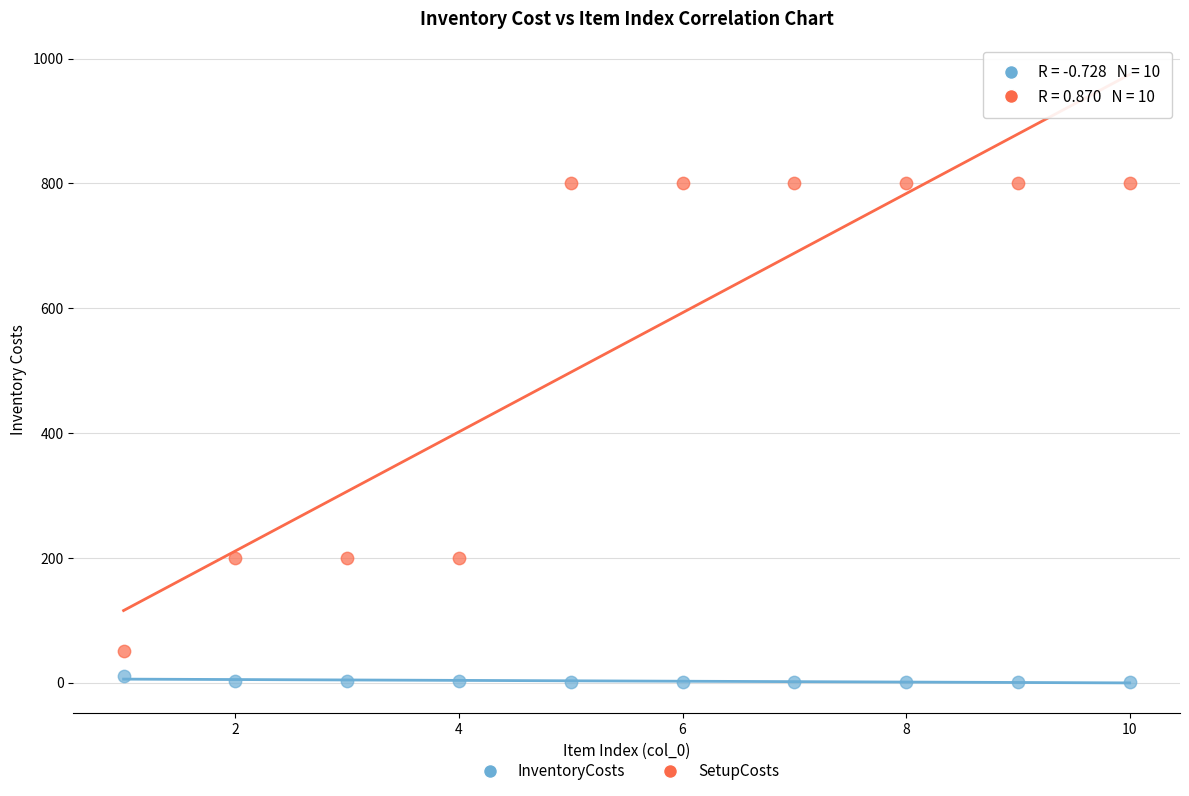

Which series has the largest Y range (max minus min)?

SetupCosts